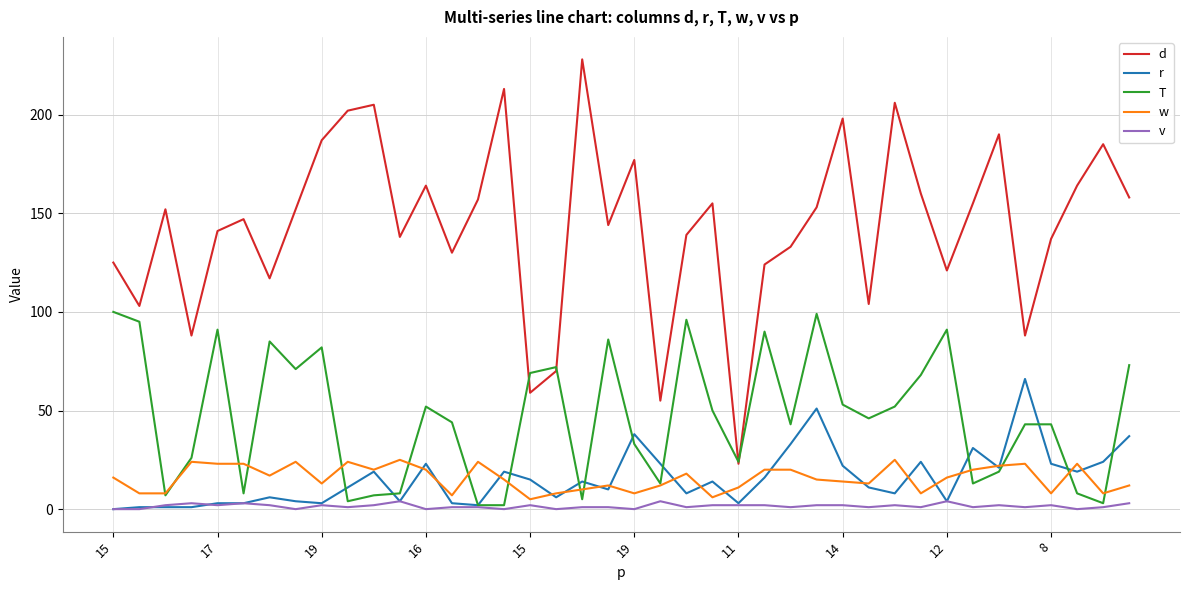

True or false: d and w intersect in this chart.

False